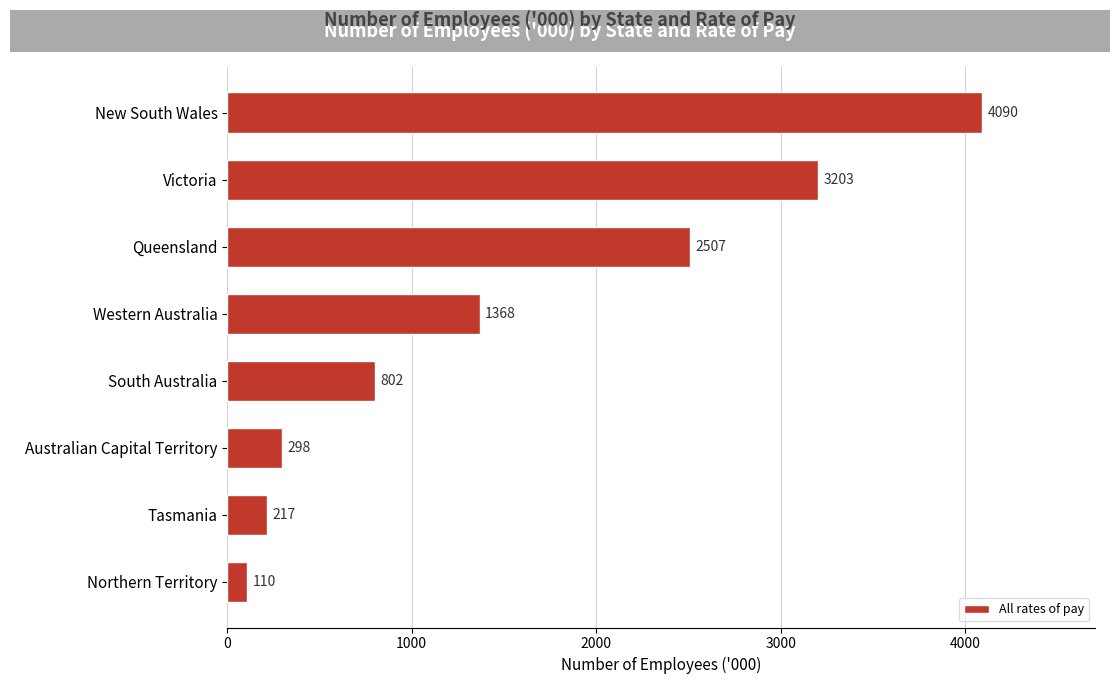

List the labels in order of value, smallest first.

Northern Territory, Tasmania, Australian Capital Territory, South Australia, Western Australia, Queensland, Victoria, New South Wales